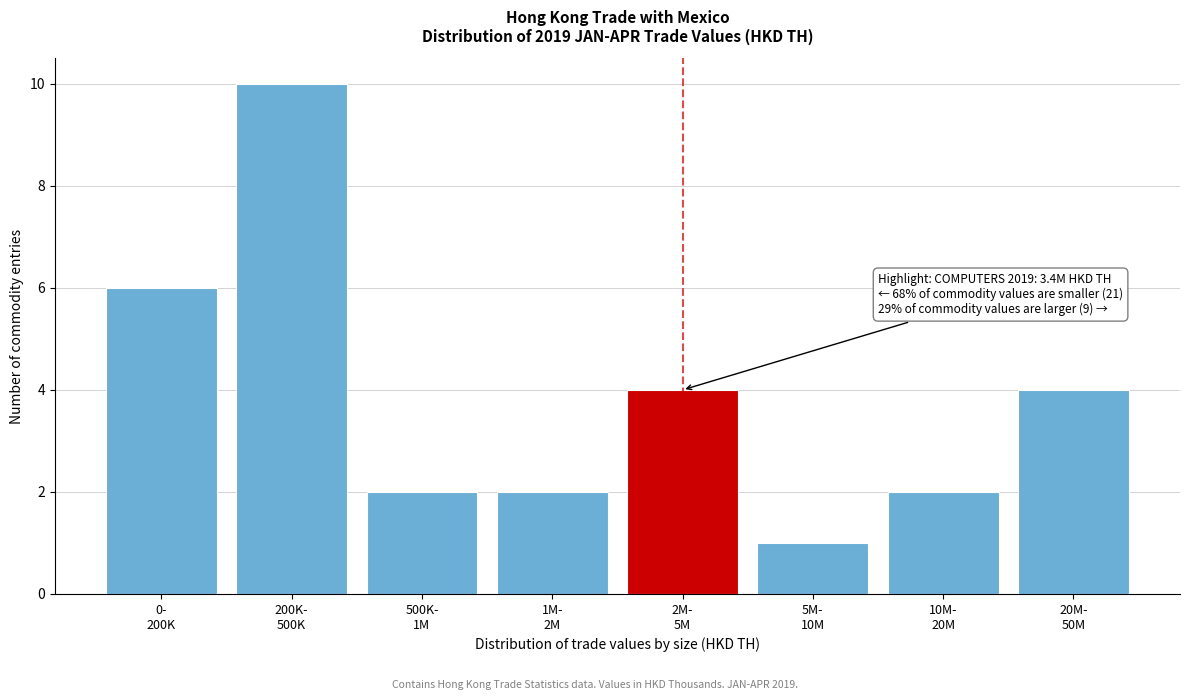

Reading left to right, extract all data points from this chart.

6	10	2	2	4	1	2	4